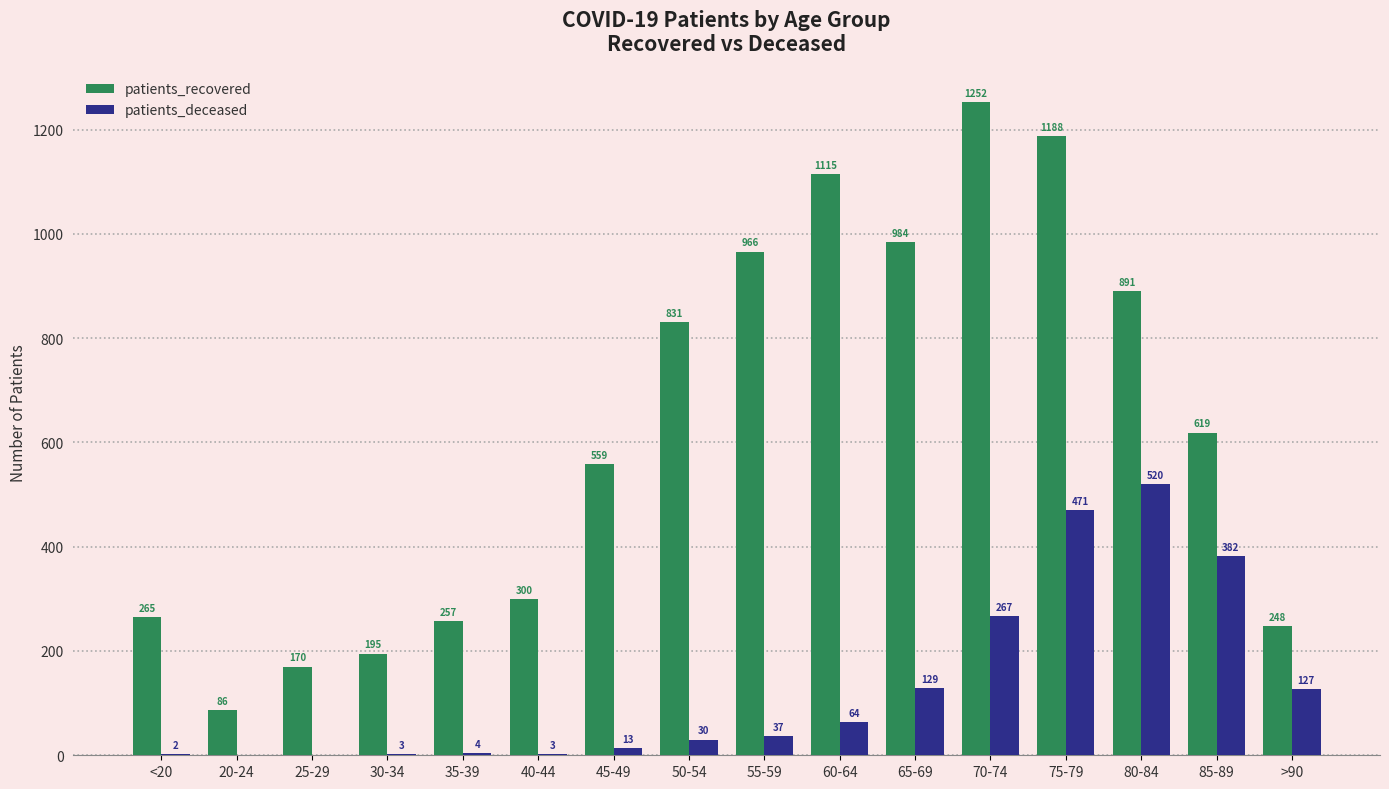

What is the sum of the patients_recovered values at 85-89 and 75-79?

1807